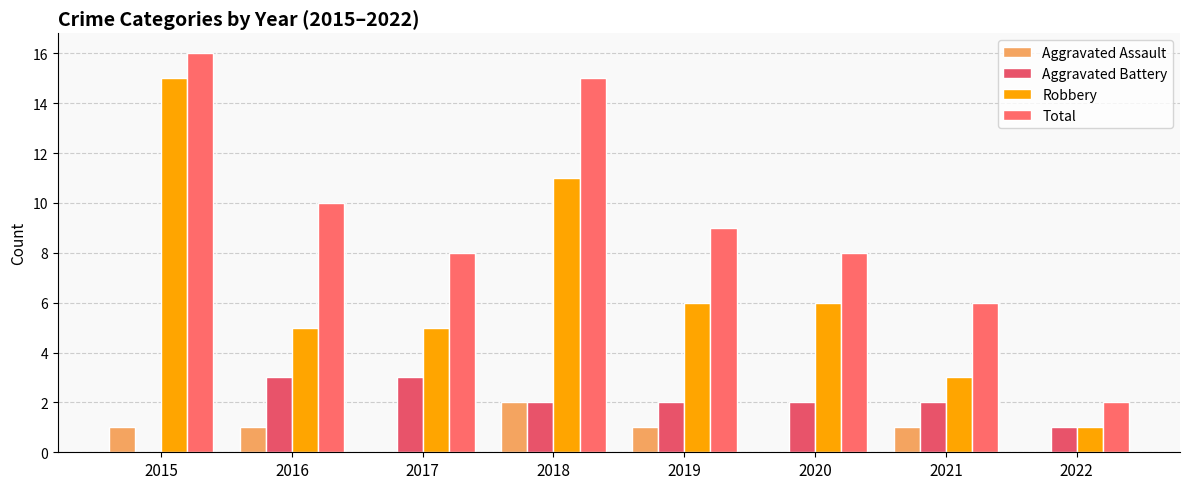

Which series has the largest total across all categories?

Total